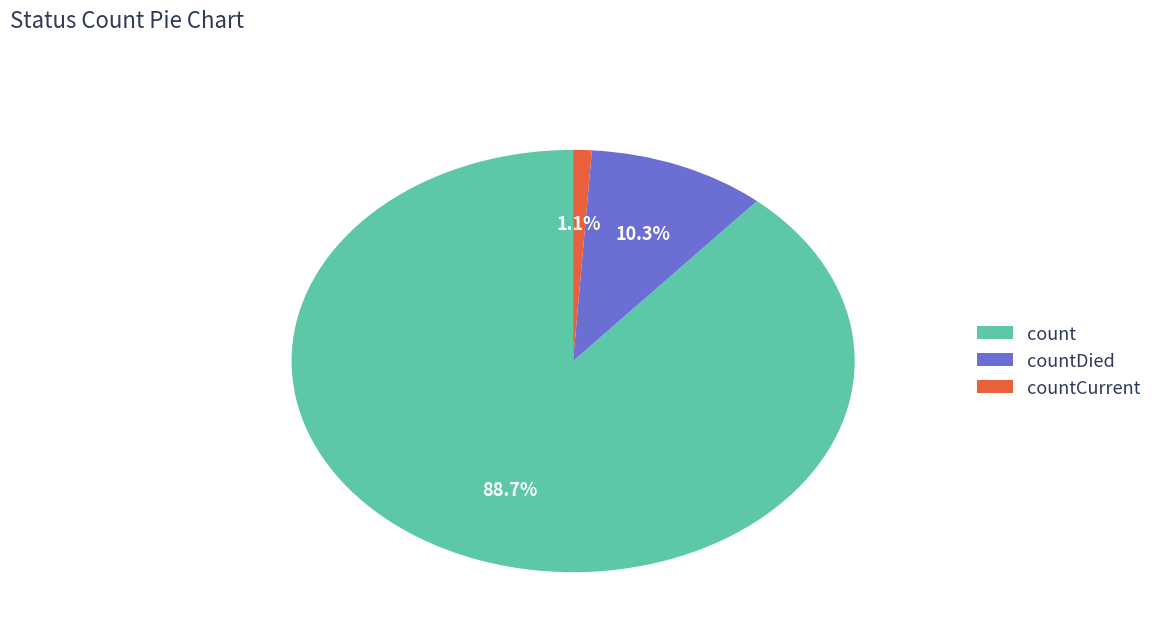

To the nearest percent, what is the difference between the largest and smallest slice percentages?

88%